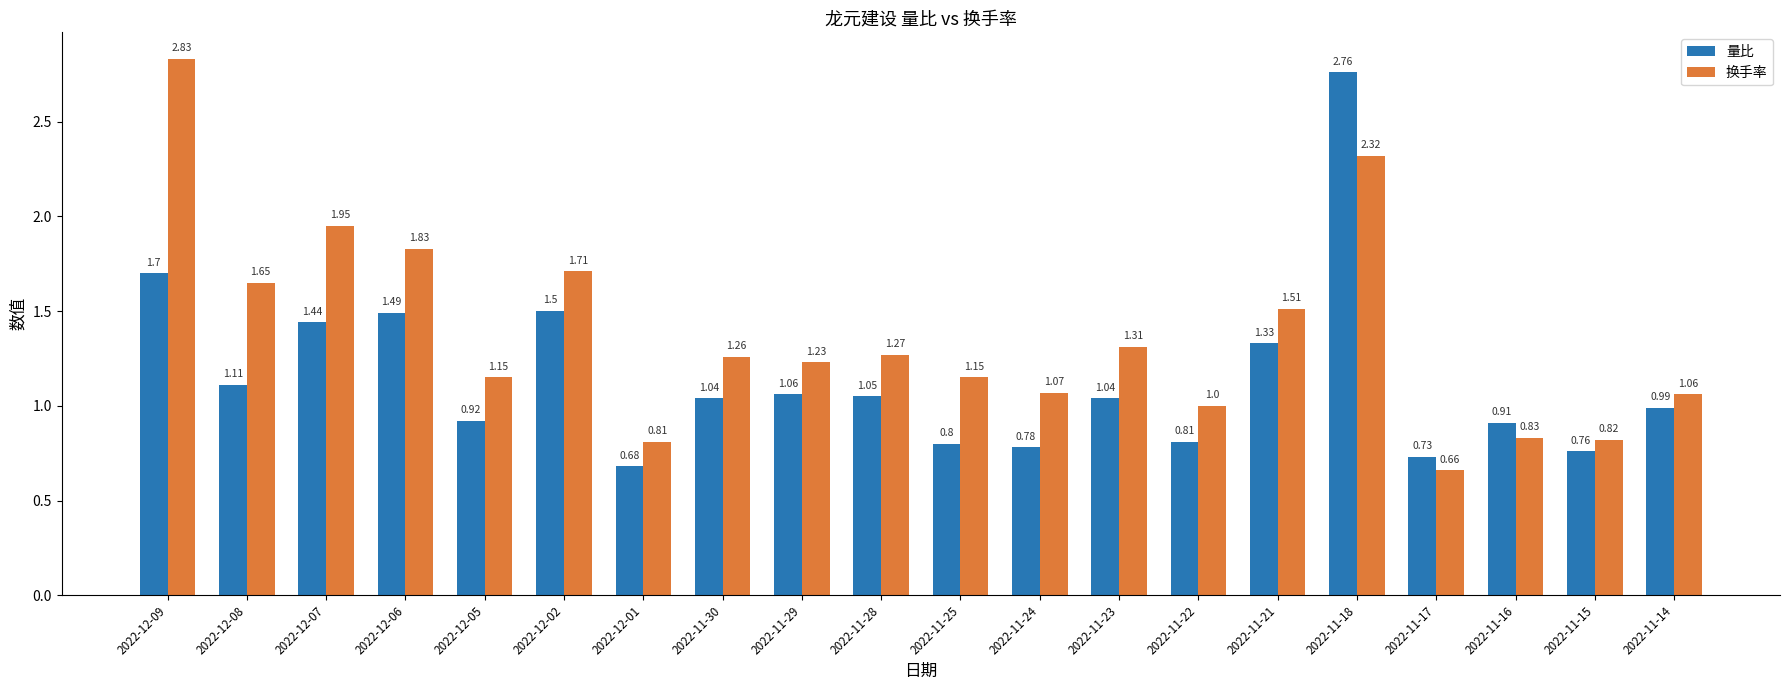

Which series has the largest total across all categories?

换手率